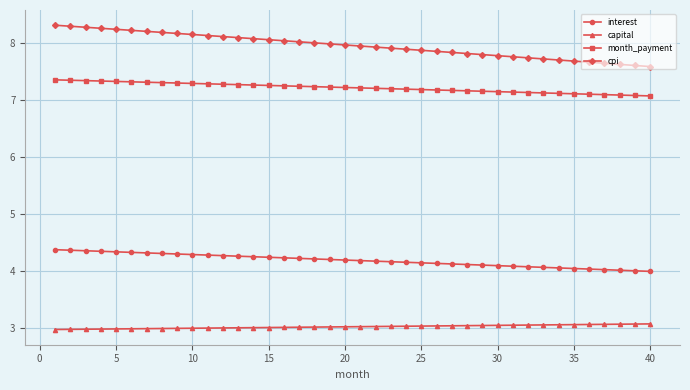

What are all the series names shown in the legend?

interest, capital, month_payment, cpi